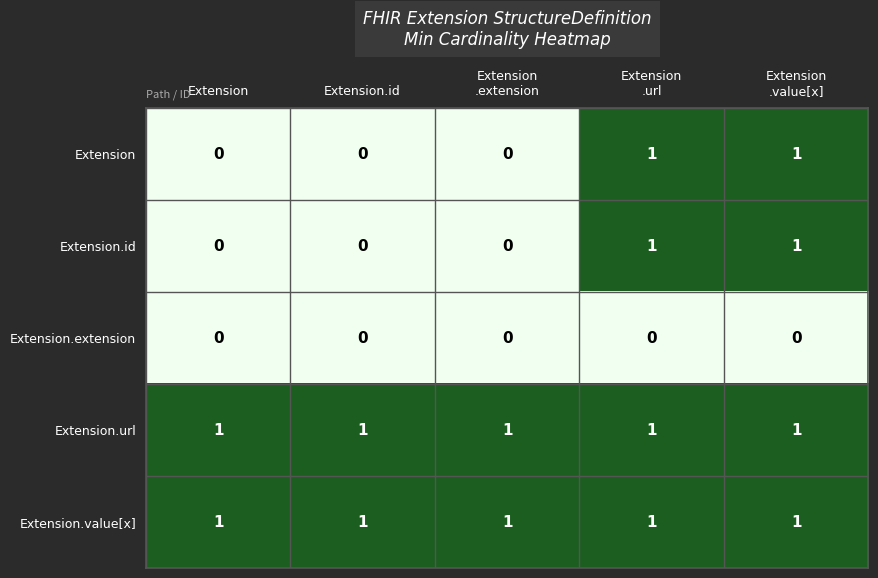

What is the difference between the highest and lowest values at Extension?

1